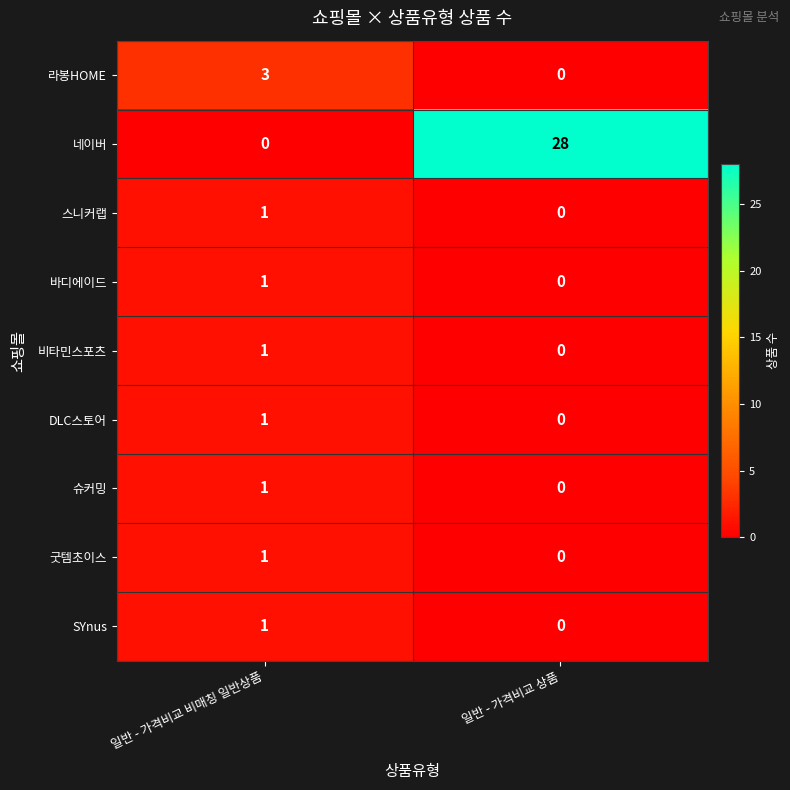

What is the total value across all series at 일반 - 가격비교 비매칭 일반상품?

10